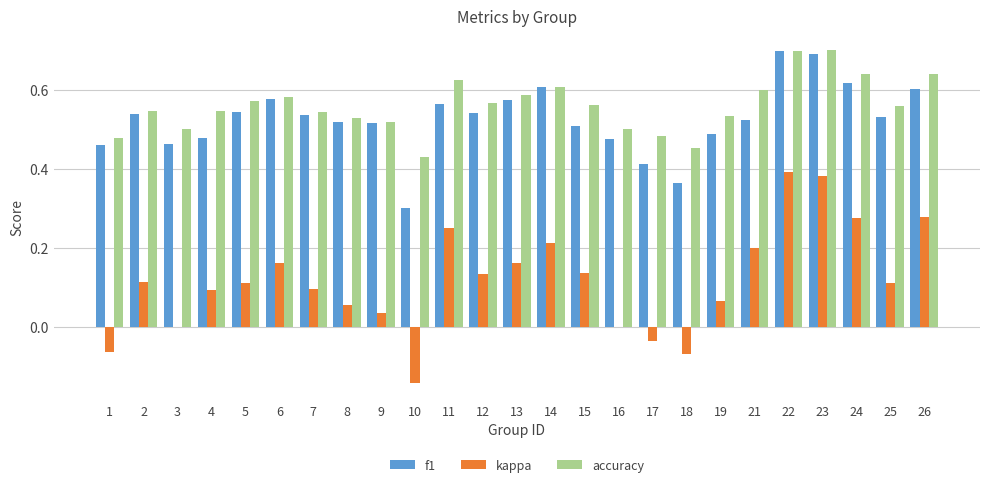

Are the bars horizontal?

No